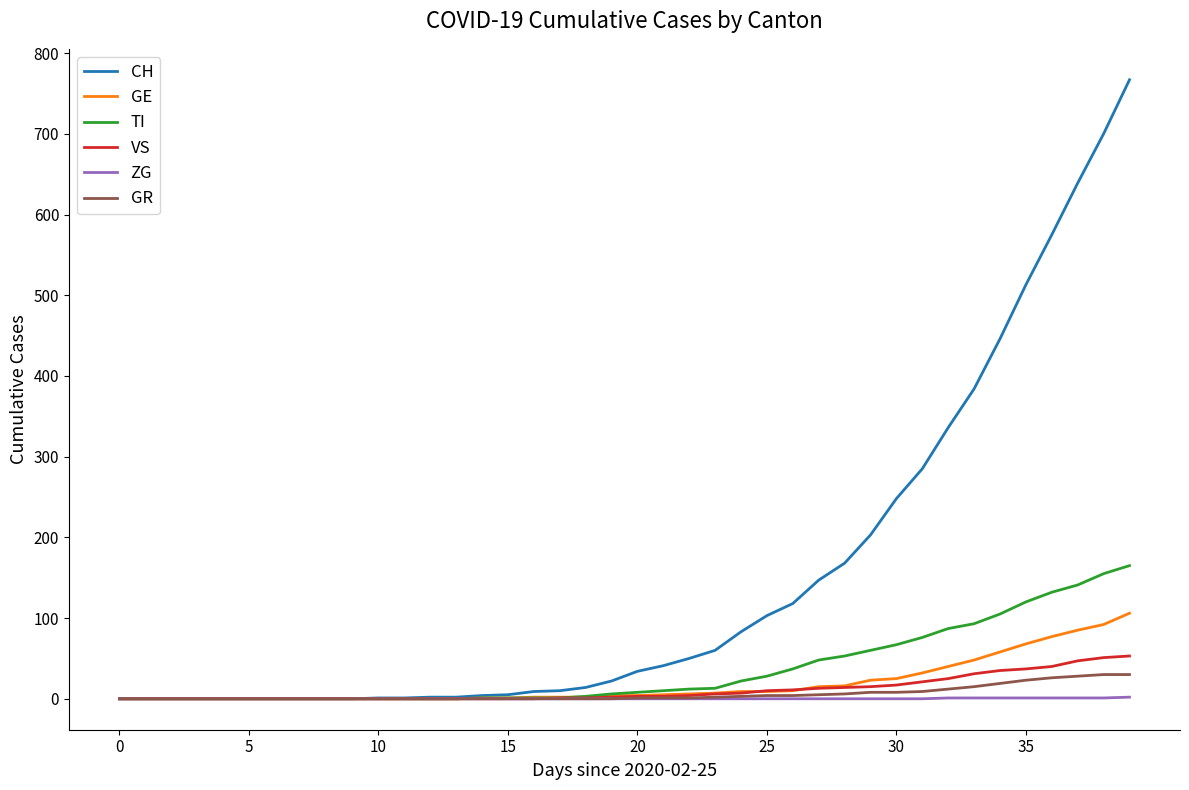

What is the maximum value for GR?

30